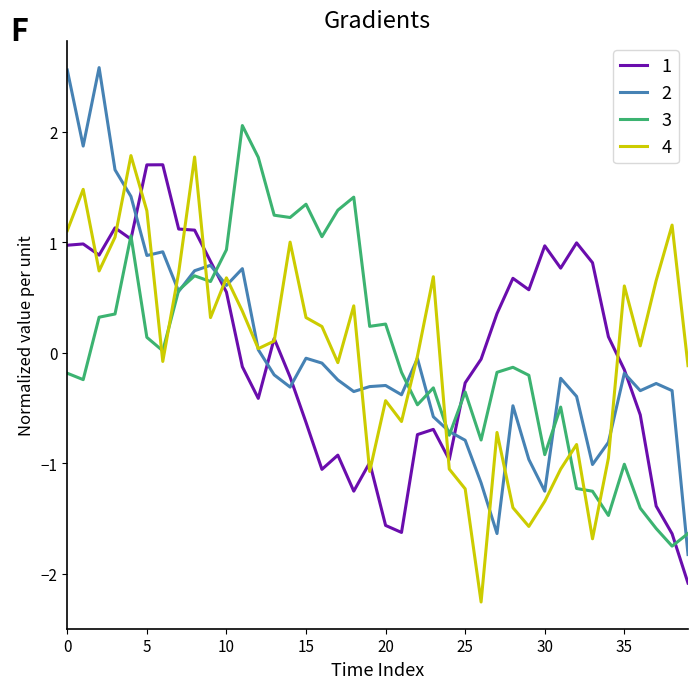

What is the lowest value of the 1 series?

-2.1